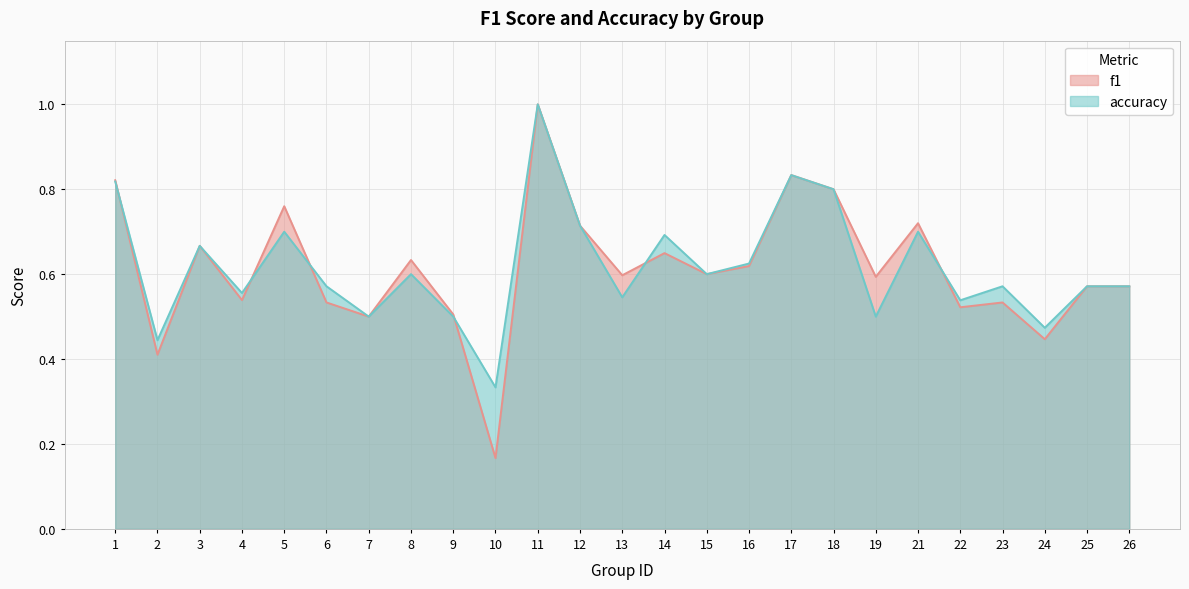

List the series in order of their peak value, highest first.

f1, accuracy